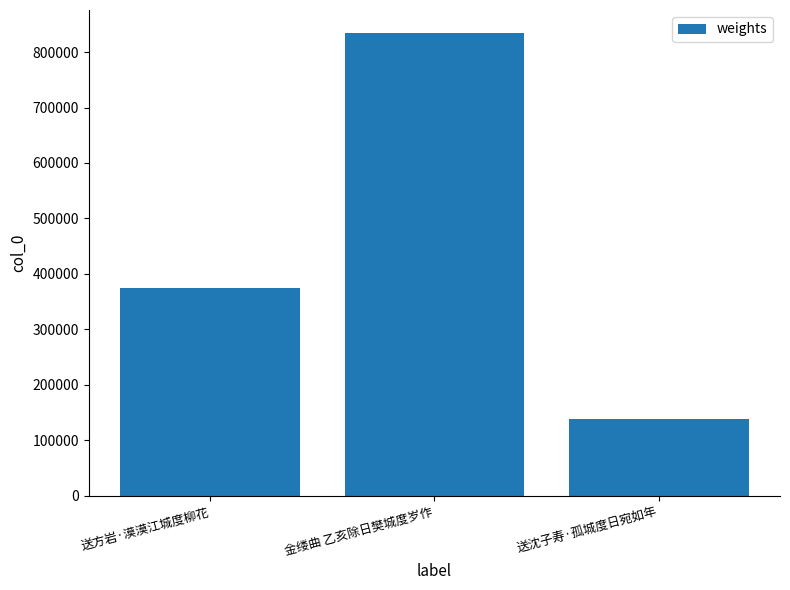

What is the greatest value displayed?

834188